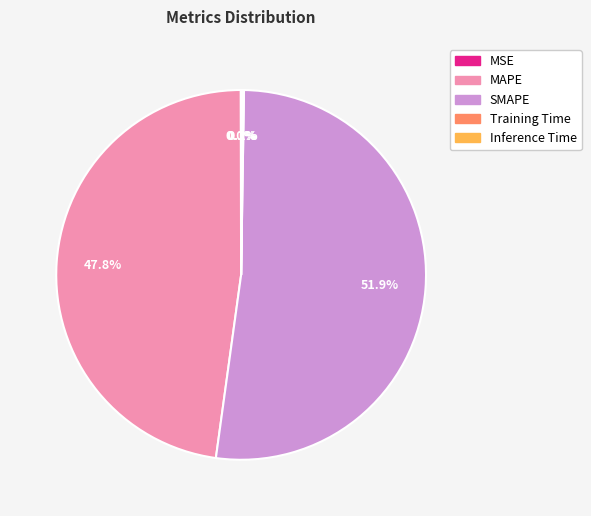

Is the sum of SMAPE and MAPE greater than half?

Yes